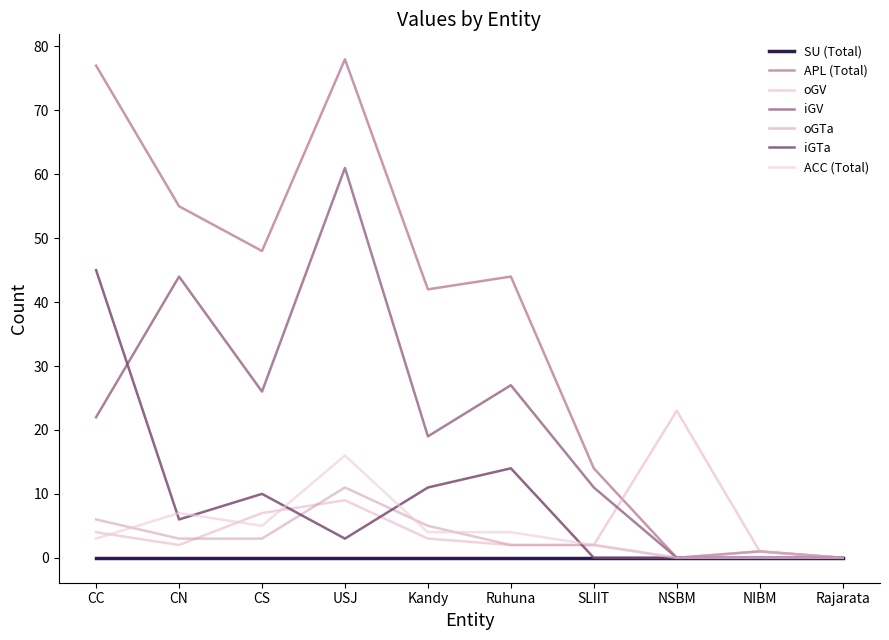

Where is the first local maximum for oGV?

USJ